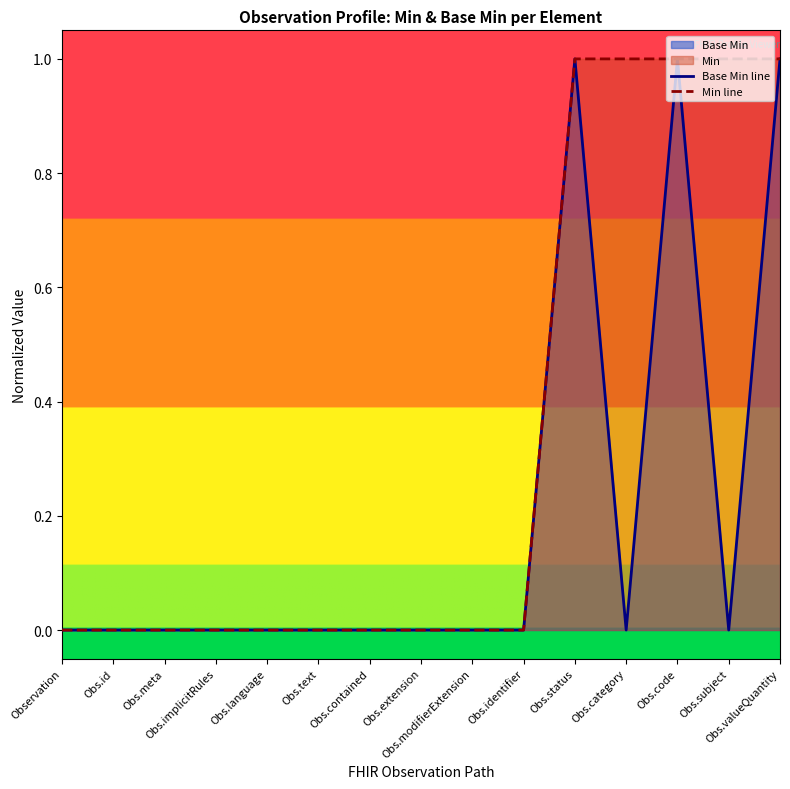

How many positive values does the Base Min line series have?

3